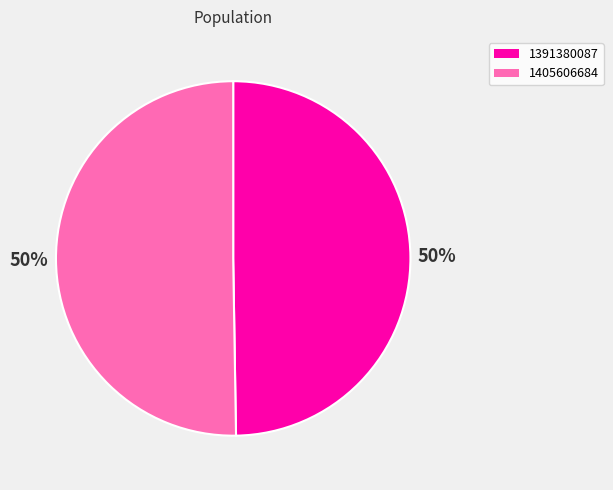

Which slice represents more than half of the pie?

1405606684